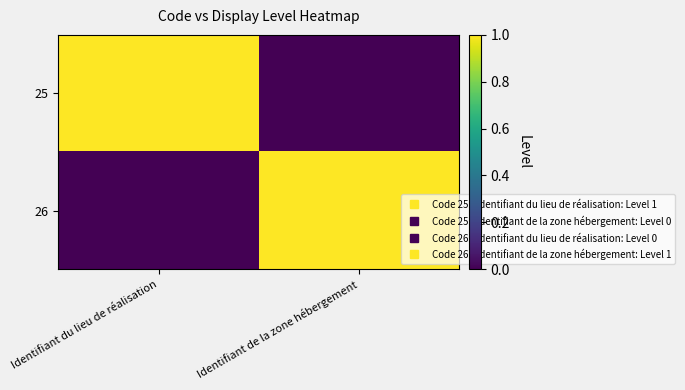

Between Identifiant du lieu de réalisation and Identifiant de la zone hébergement, which is larger?

Identifiant du lieu de réalisation